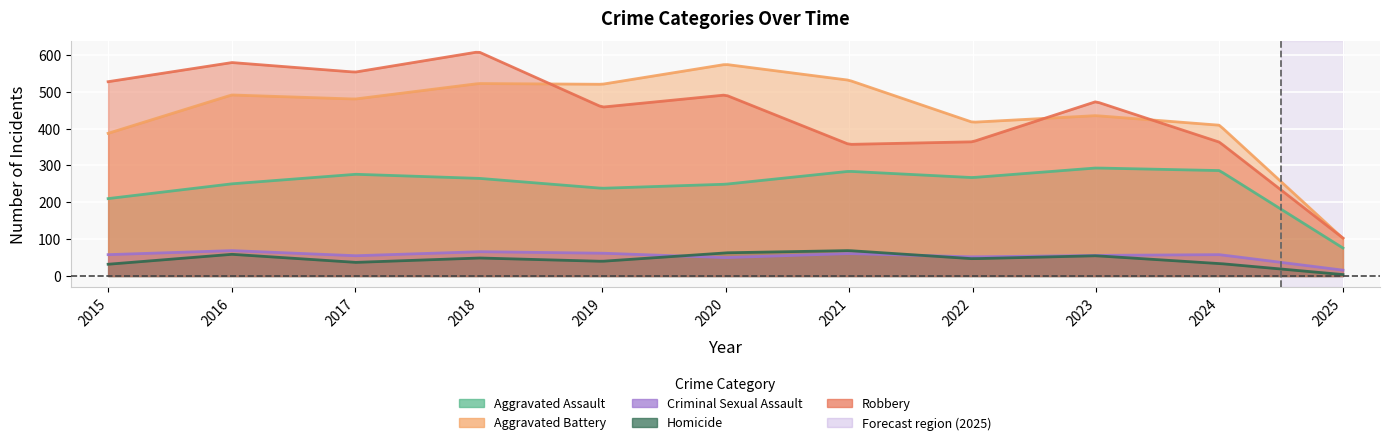

Which series has the largest total across all categories?

Robbery